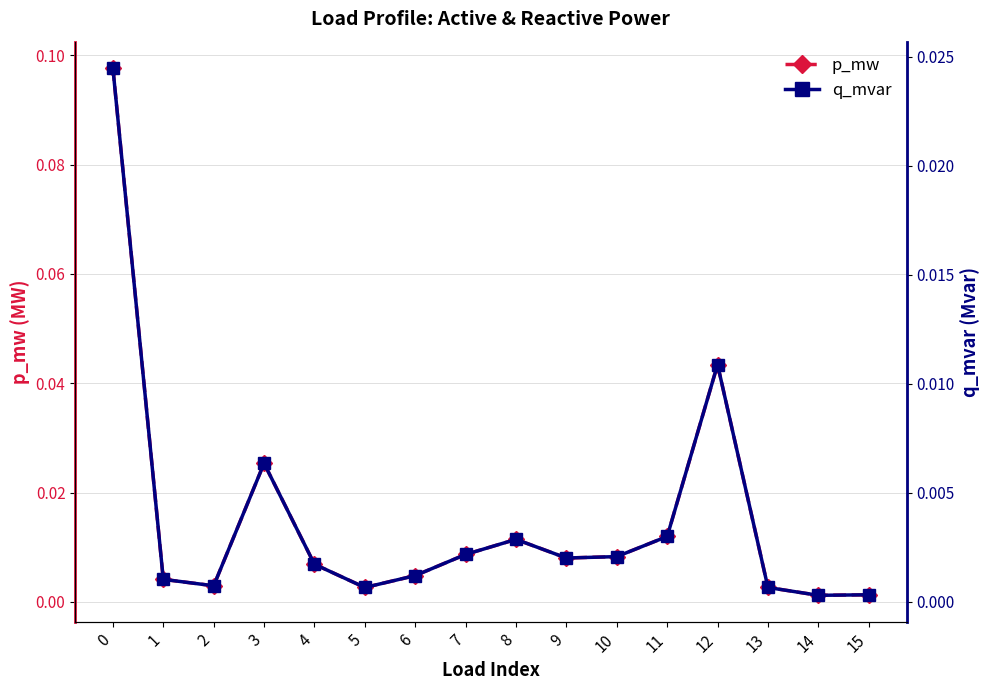

How many distinct data groups are displayed?

2